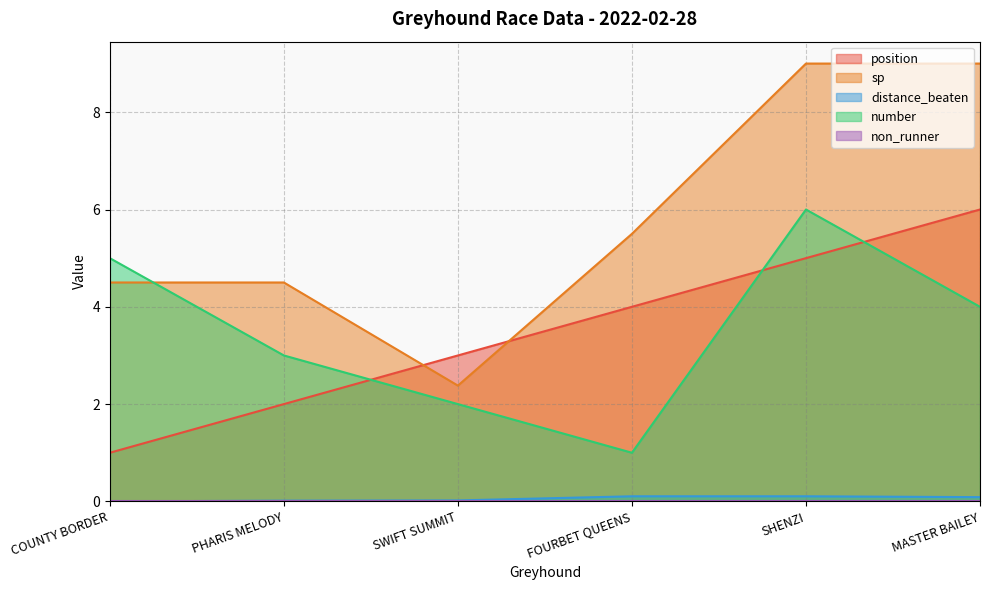

What is the difference between the highest and lowest values at SWIFT SUMMIT?

3.0